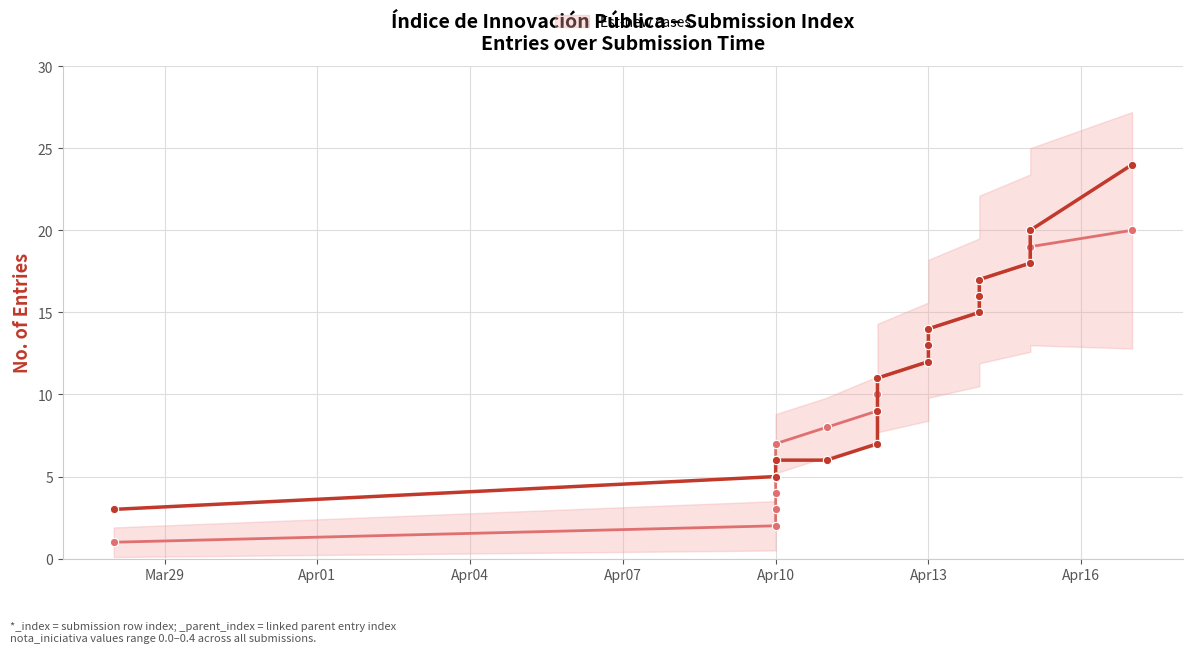

True or false: _parent_index has a value of 21 at Apr13.

False